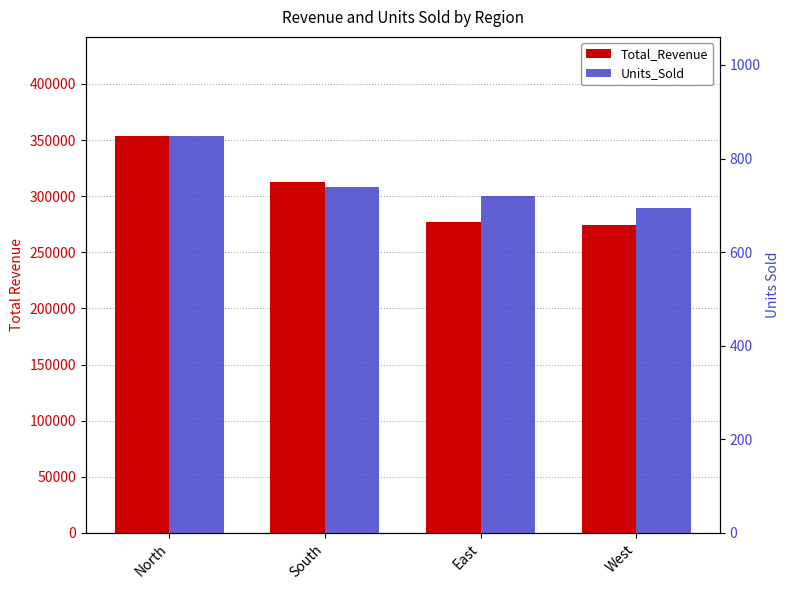

At which label does Total_Revenue reach its peak?

North